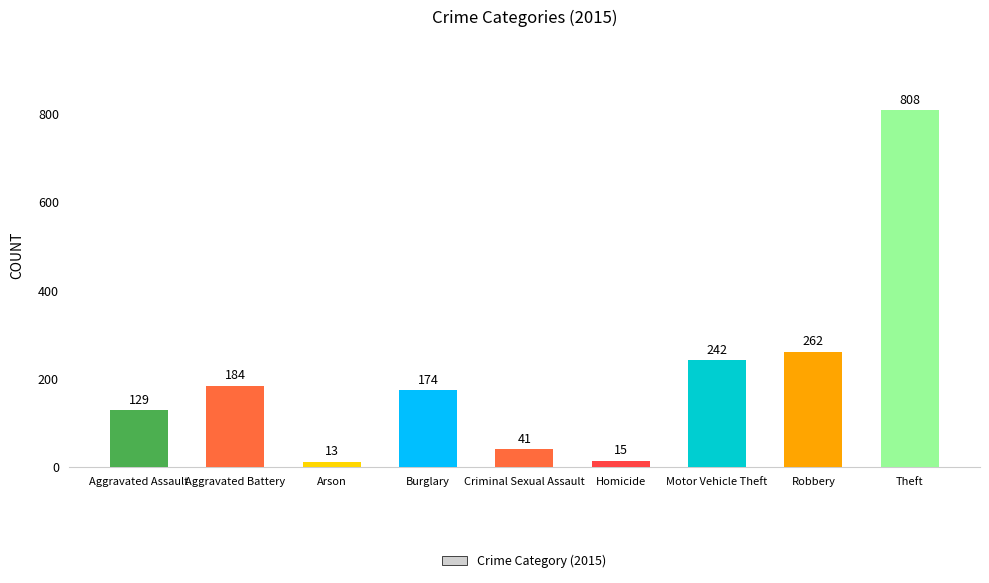

Rank the categories by value from lowest to highest.

Arson, Homicide, Criminal Sexual Assault, Aggravated Assault, Burglary, Aggravated Battery, Motor Vehicle Theft, Robbery, Theft